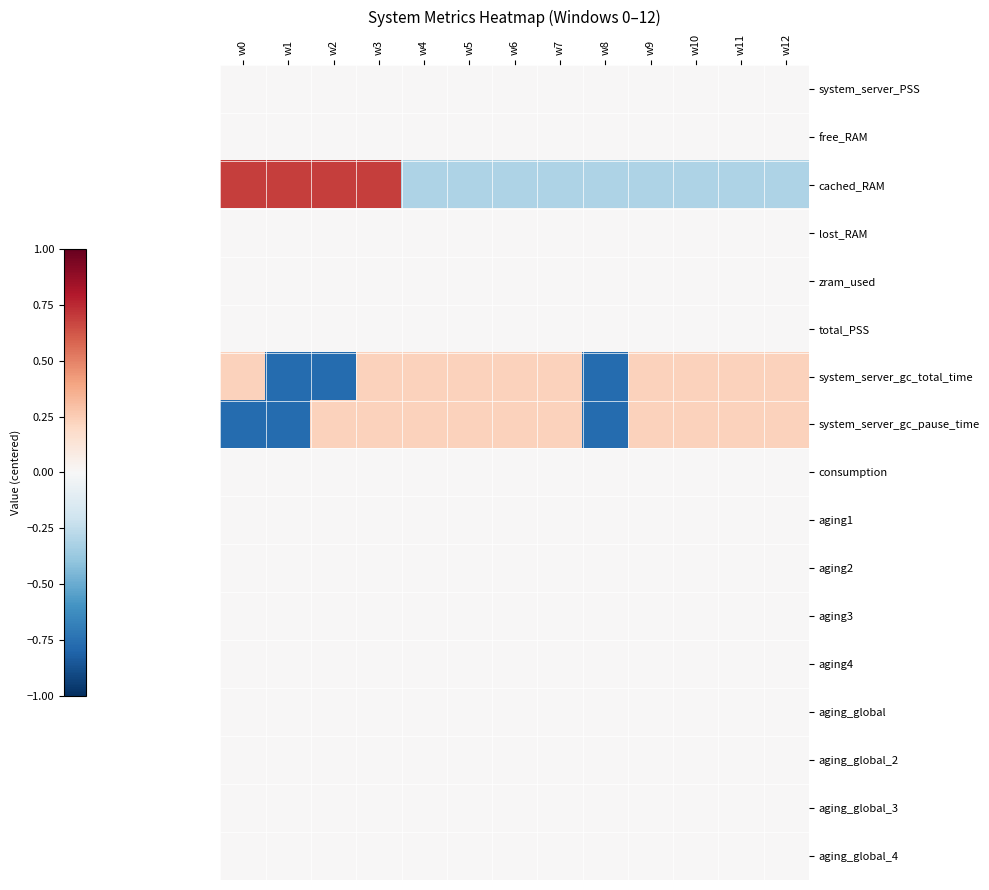

At how many categories does at least one series exceed 0?

12